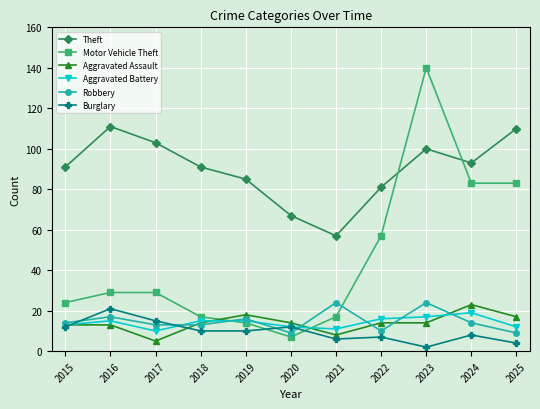

Reading left to right, list all the values displayed in this chart.

Theft: 91	111	103	91	85	67	57	81	100	93	110
Motor Vehicle Theft: 24	29	29	17	14	7	17	57	140	83	83
Aggravated Assault: 13	13	5	14	18	14	8	14	14	23	17
Aggravated Battery: 13	15	10	15	15	12	11	16	17	19	12
Robbery: 14	17	13	13	16	9	24	10	24	14	9
Burglary: 12	21	15	10	10	12	6	7	2	8	4